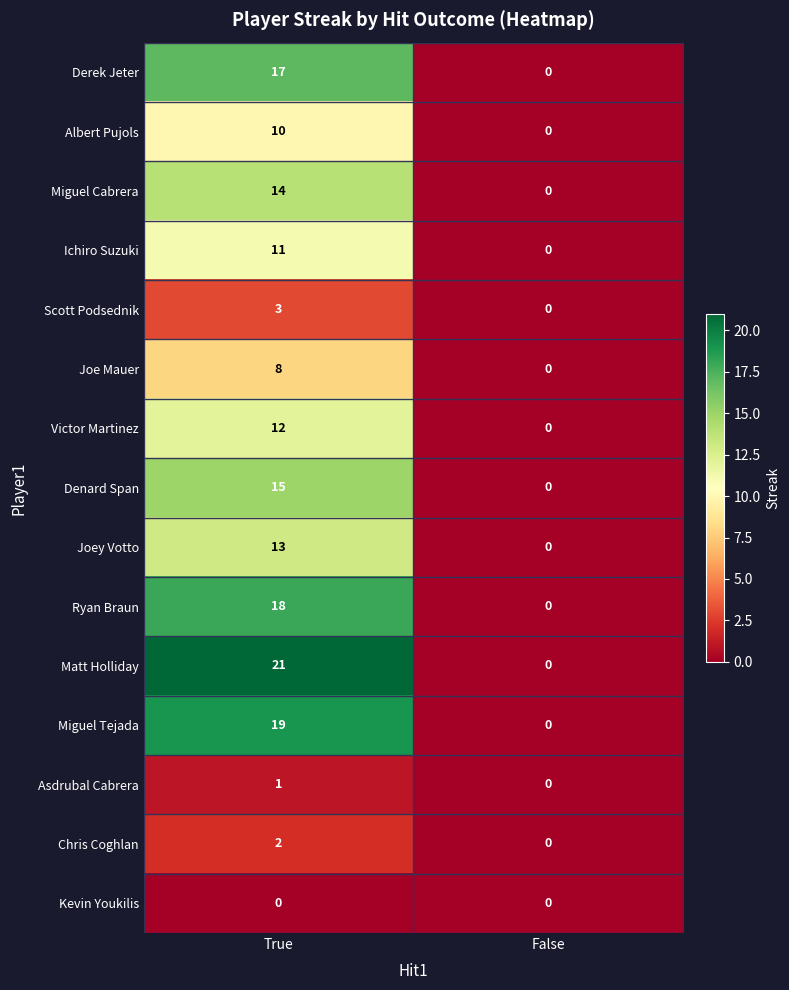

Reading right to left, what are all the values shown in this chart?

Derek Jeter: False=0	True=17
Albert Pujols: False=0	True=10
Miguel Cabrera: False=0	True=14
Ichiro Suzuki: False=0	True=11
Scott Podsednik: False=0	True=3
Joe Mauer: False=0	True=8
Victor Martinez: False=0	True=12
Denard Span: False=0	True=15
Joey Votto: False=0	True=13
Ryan Braun: False=0	True=18
Matt Holliday: False=0	True=21
Miguel Tejada: False=0	True=19
Asdrubal Cabrera: False=0	True=1
Chris Coghlan: False=0	True=2
Kevin Youkilis: False=0	True=0